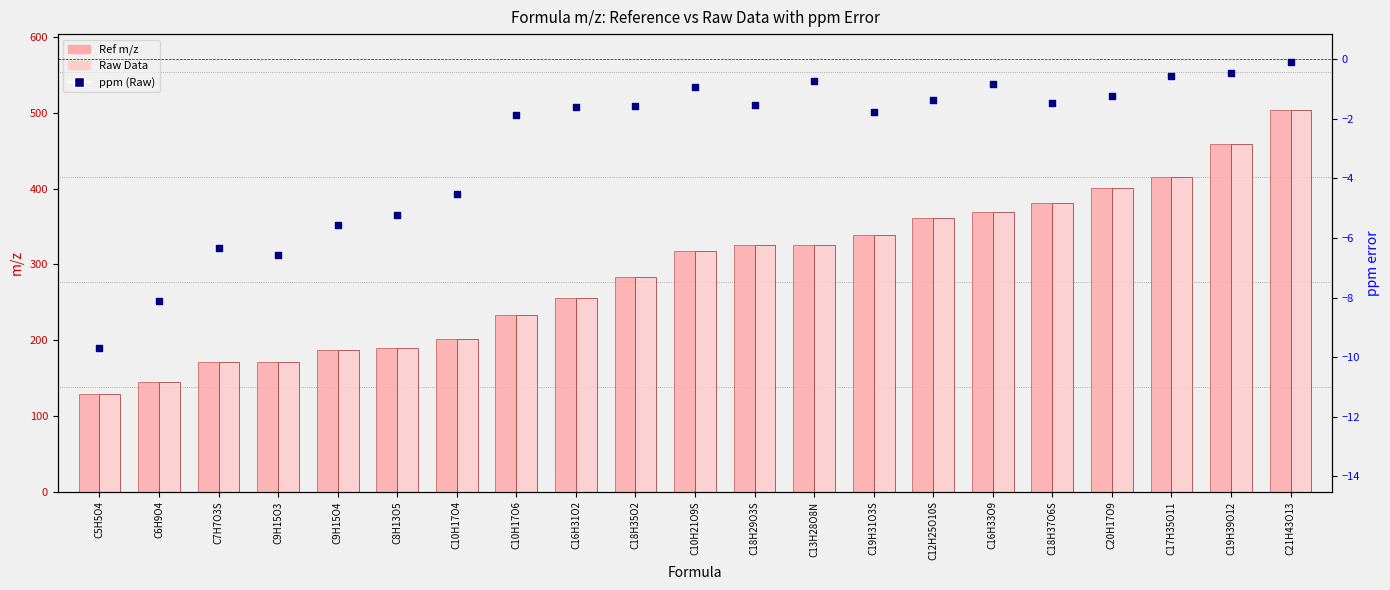

Is the value of ppm (Raw) at C10H17O6 greater than the value of Raw Data at C18H29O3S?

No